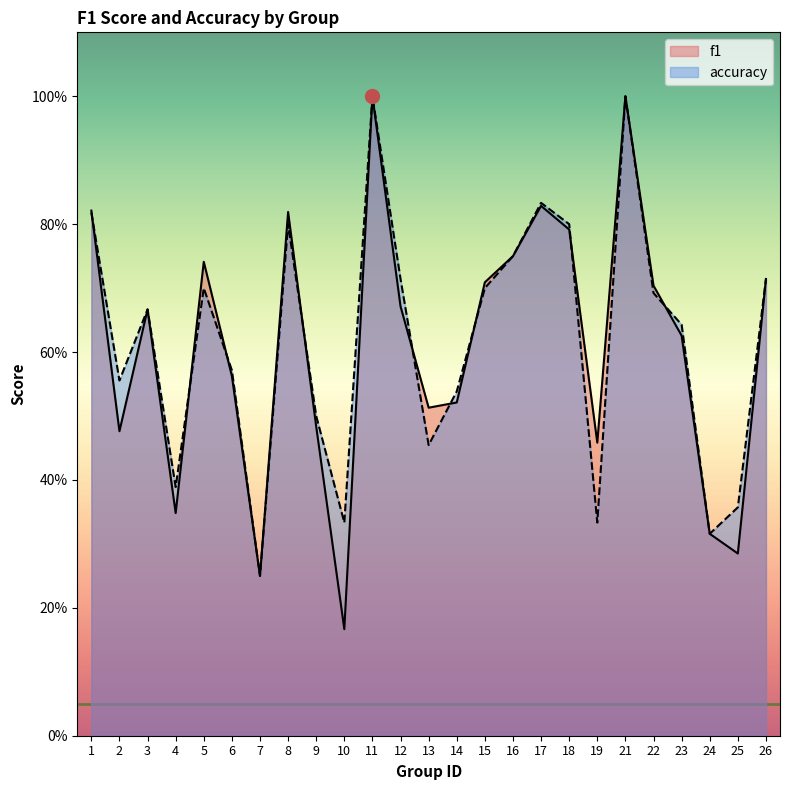

Between 18 and 22, which series saw the biggest shift?

accuracy